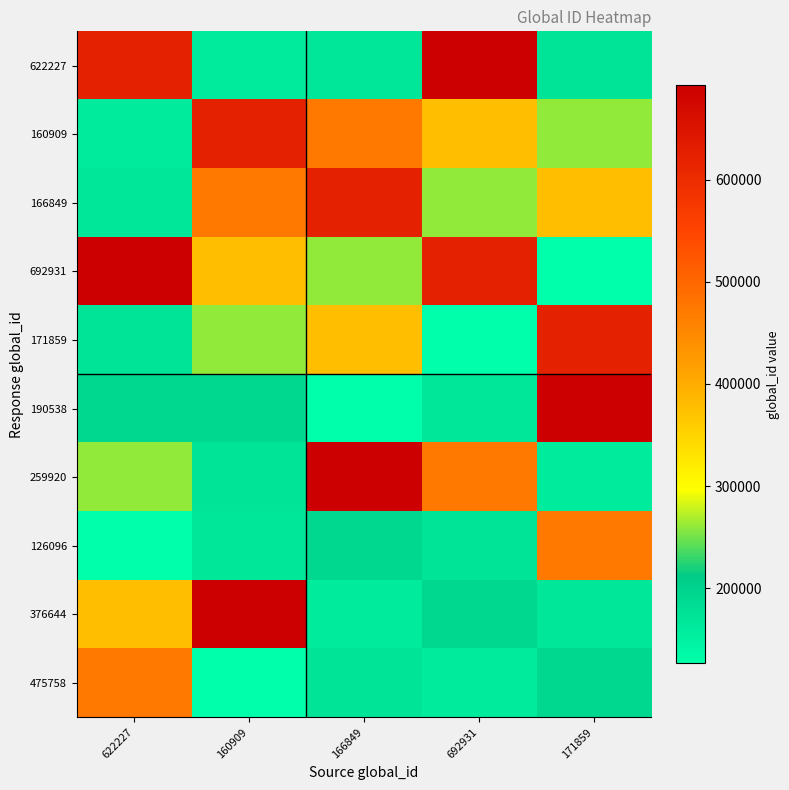

Count the number of data series in this chart.

10